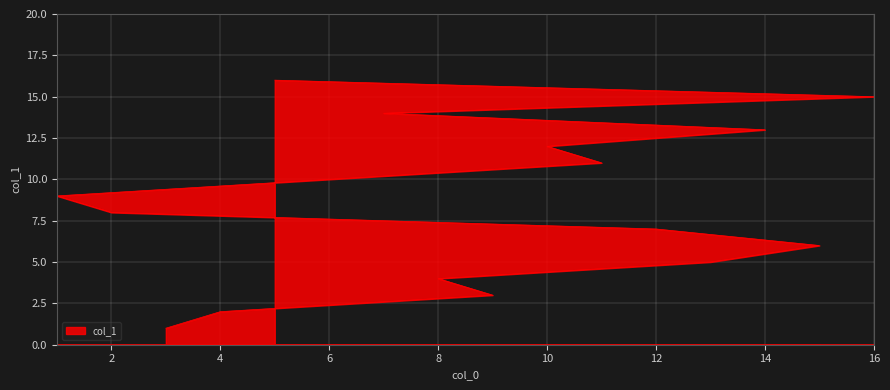

What position from the right is 16?

2